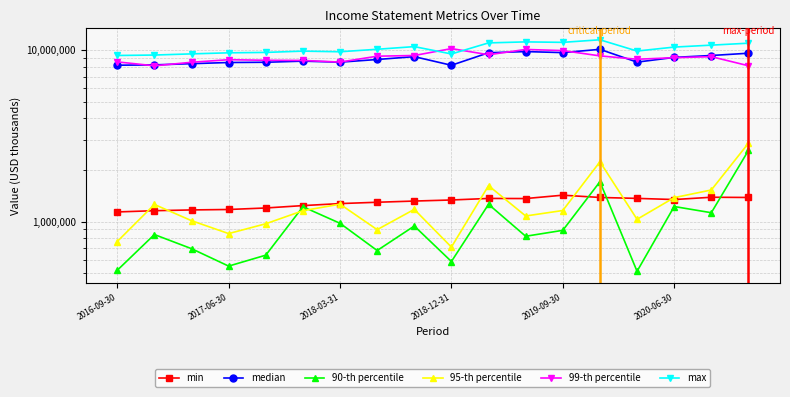

Is this an area chart (filled region under the line)?

No